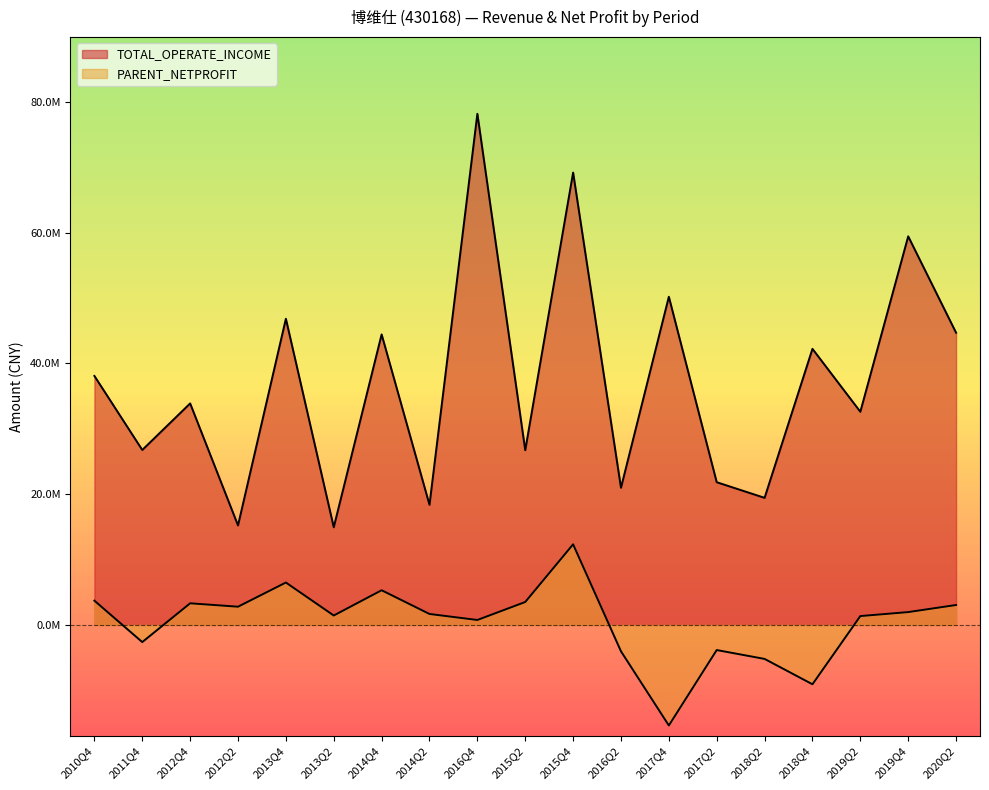

True or false: PARENT_NETPROFIT and TOTAL_OPERATE_INCOME cross at least once.

False